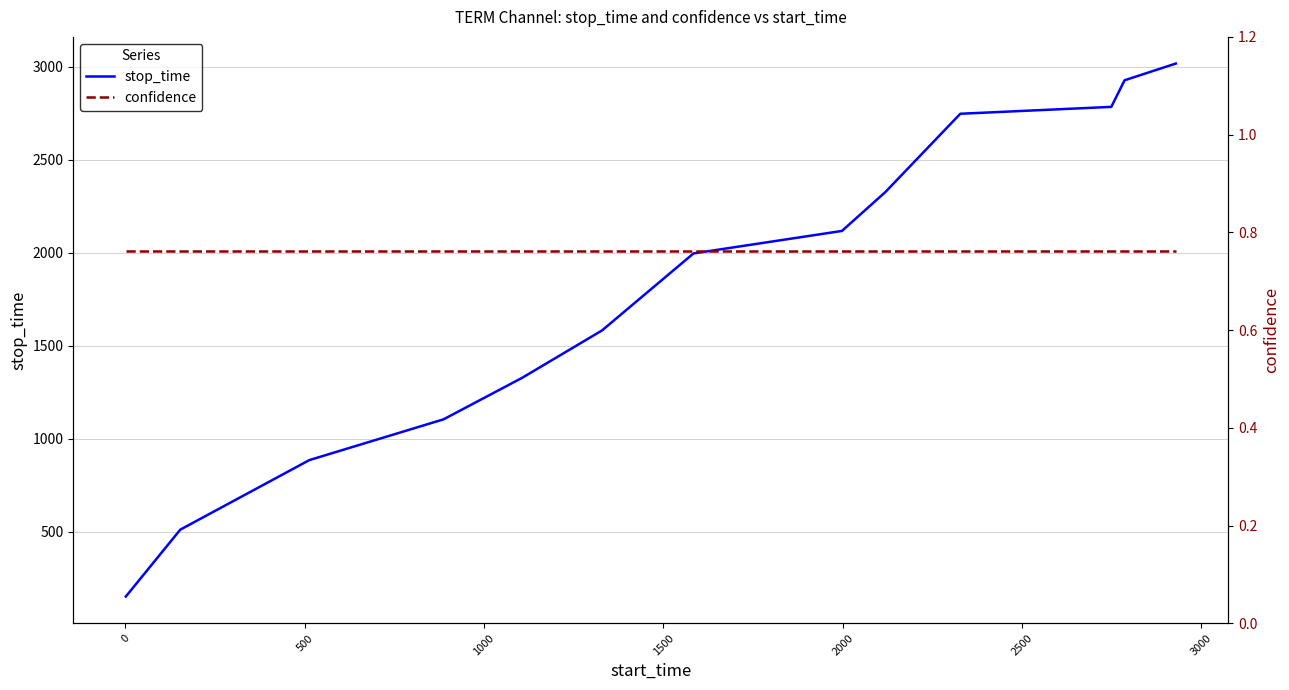

Which series has the largest total across all categories?

stop_time